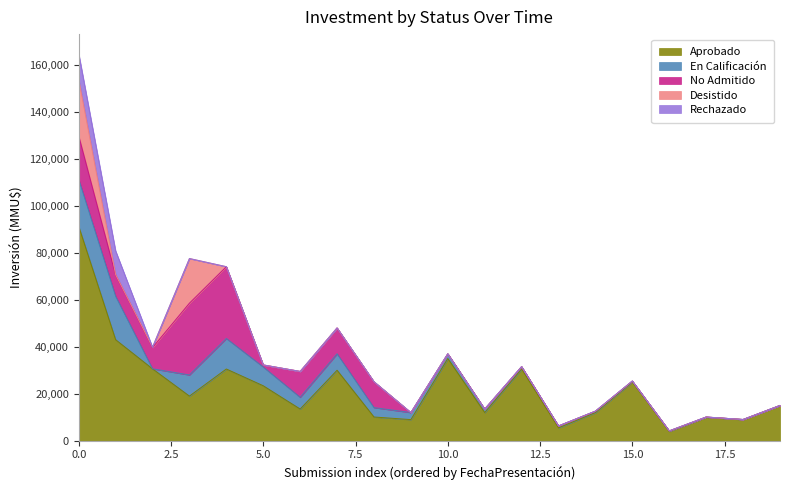

What is the lowest value of the Aprobado series?

4000